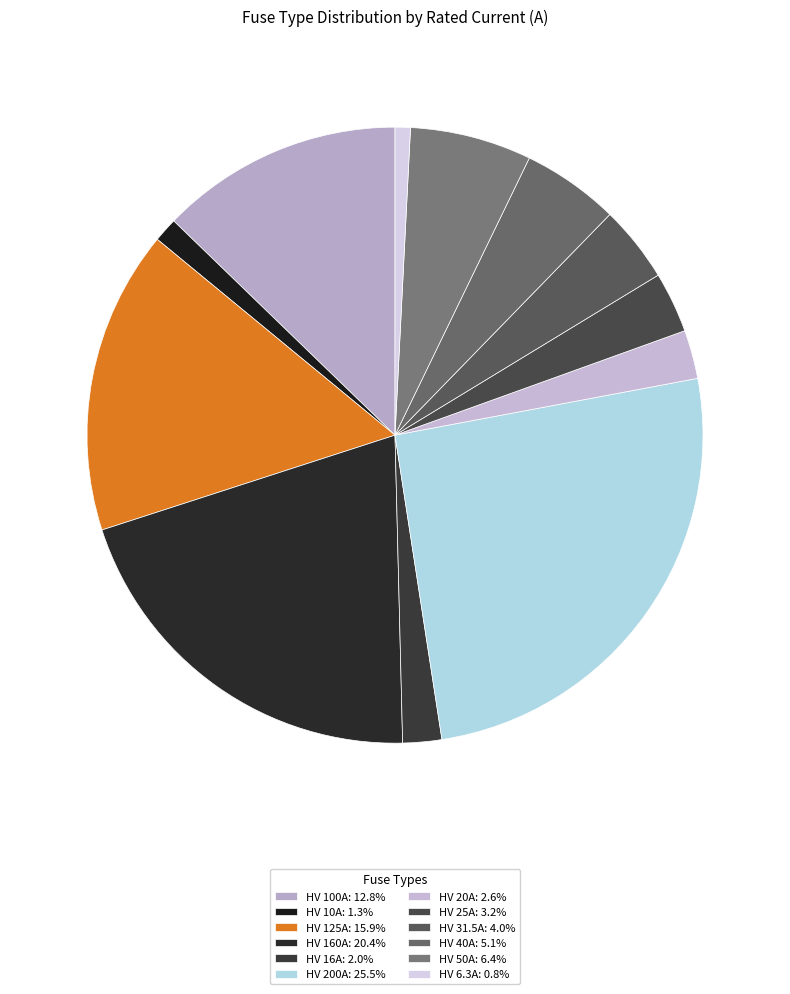

Which slice is the largest?

HV 200A